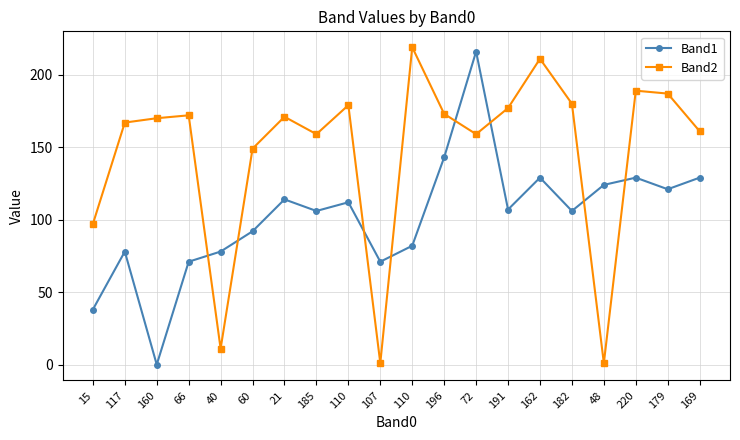

What is the label of the 12th point from the left?

196